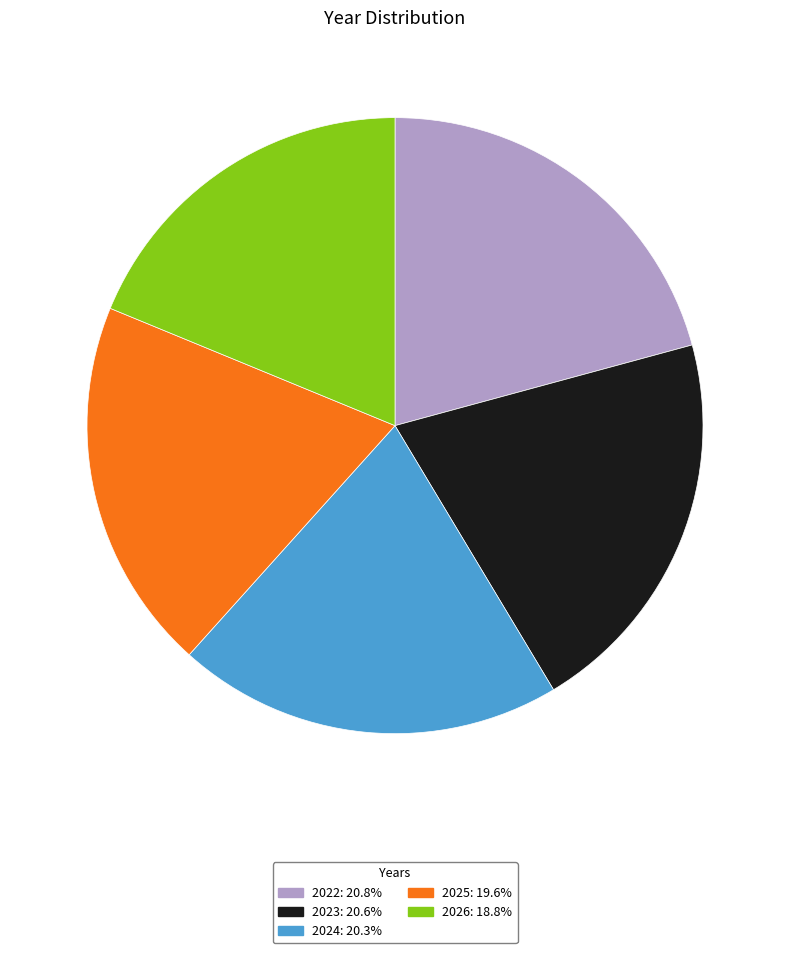

True or false: 2025 accounts for 20% of the total.

True